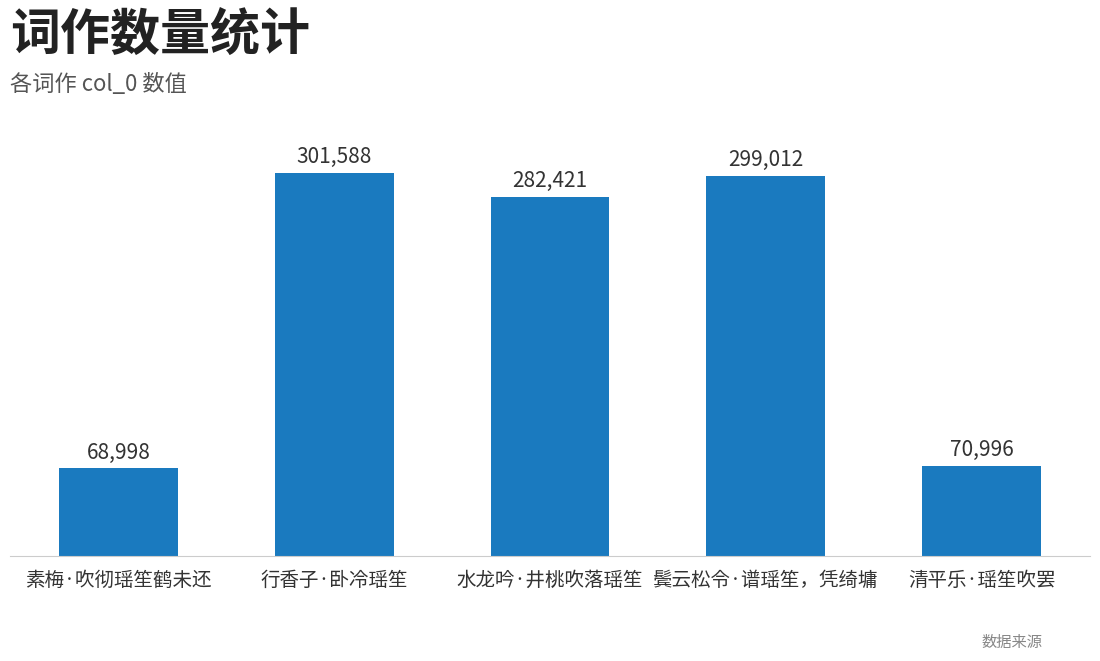

What value does the data have at 鬓云松令·谱瑶笙，凭绮墉?

299012